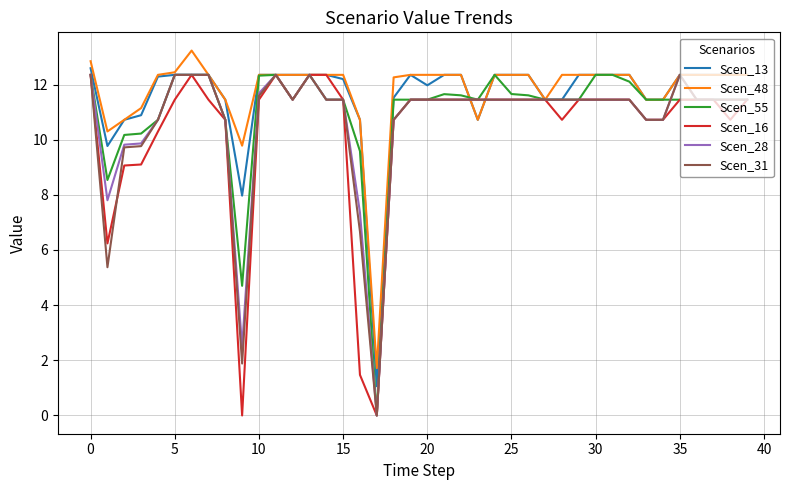

What is the maximum value shown in the chart?

13.2